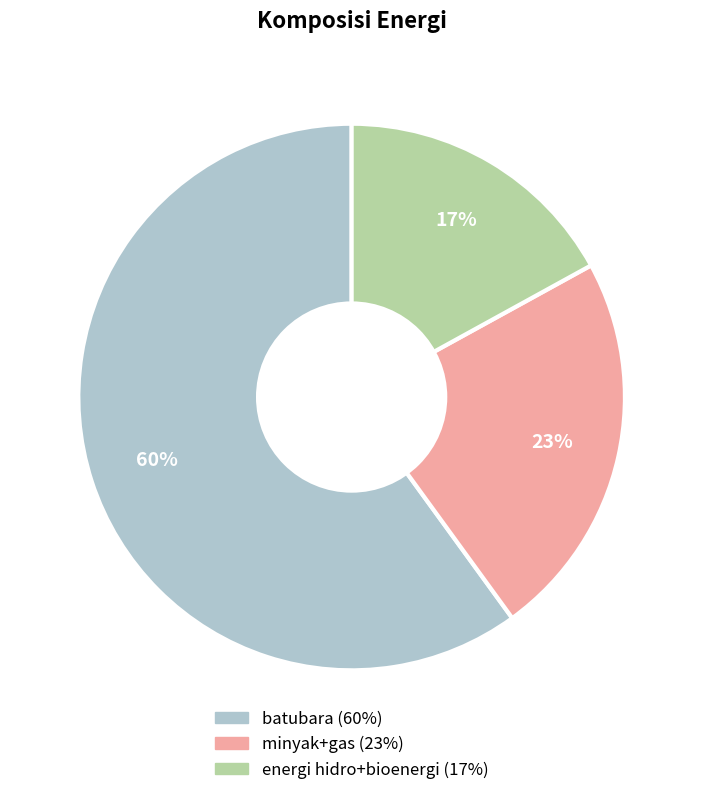

Combined, do minyak+gas and batubara account for over 50%?

Yes